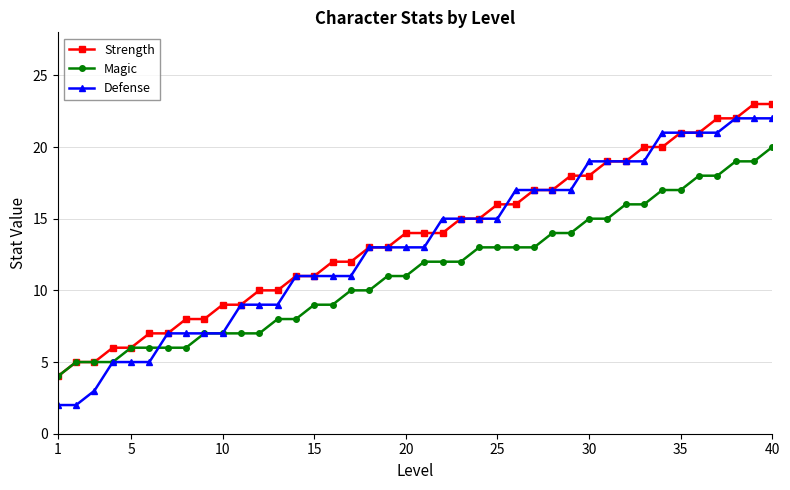

Which series has the largest range (max minus min)?

Defense